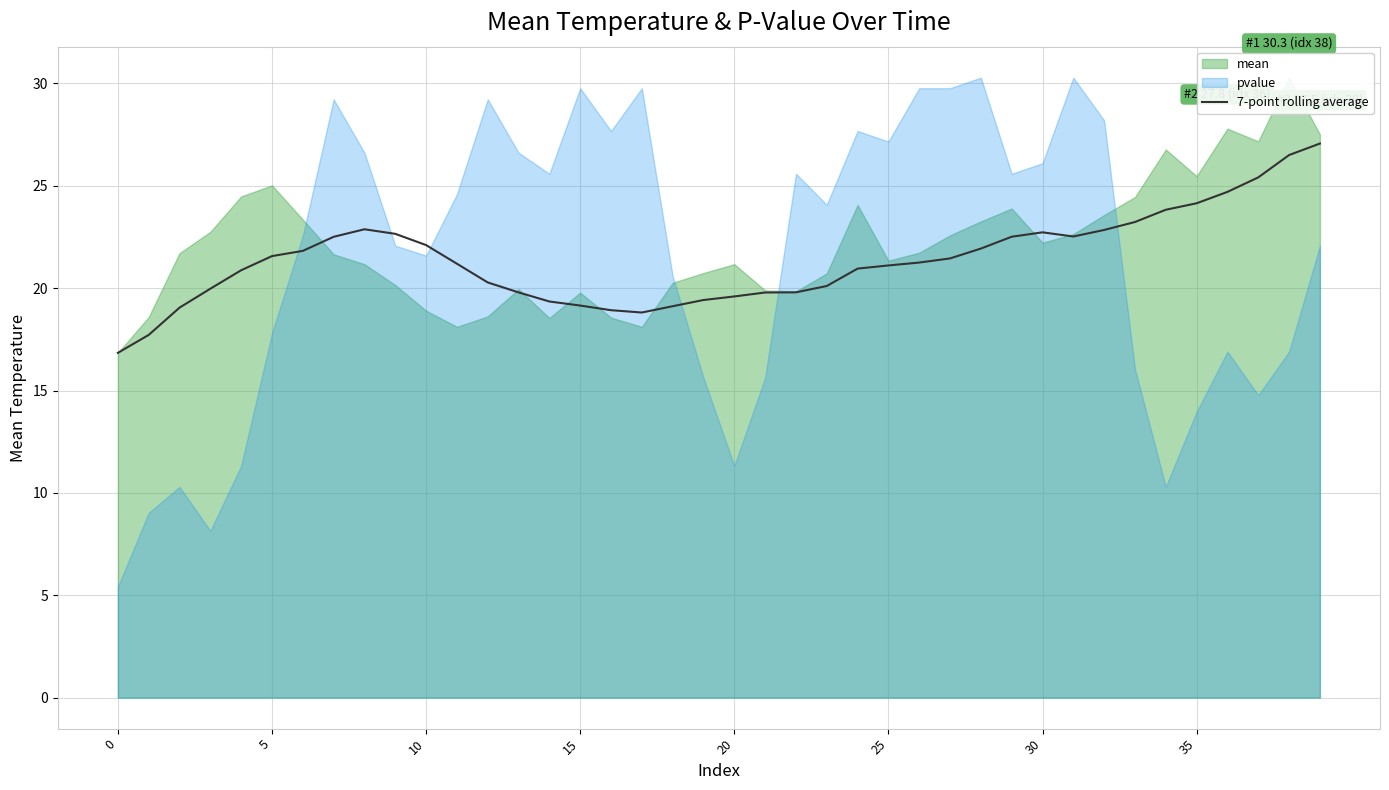

The value at 0 is 27.1. True or false?

False